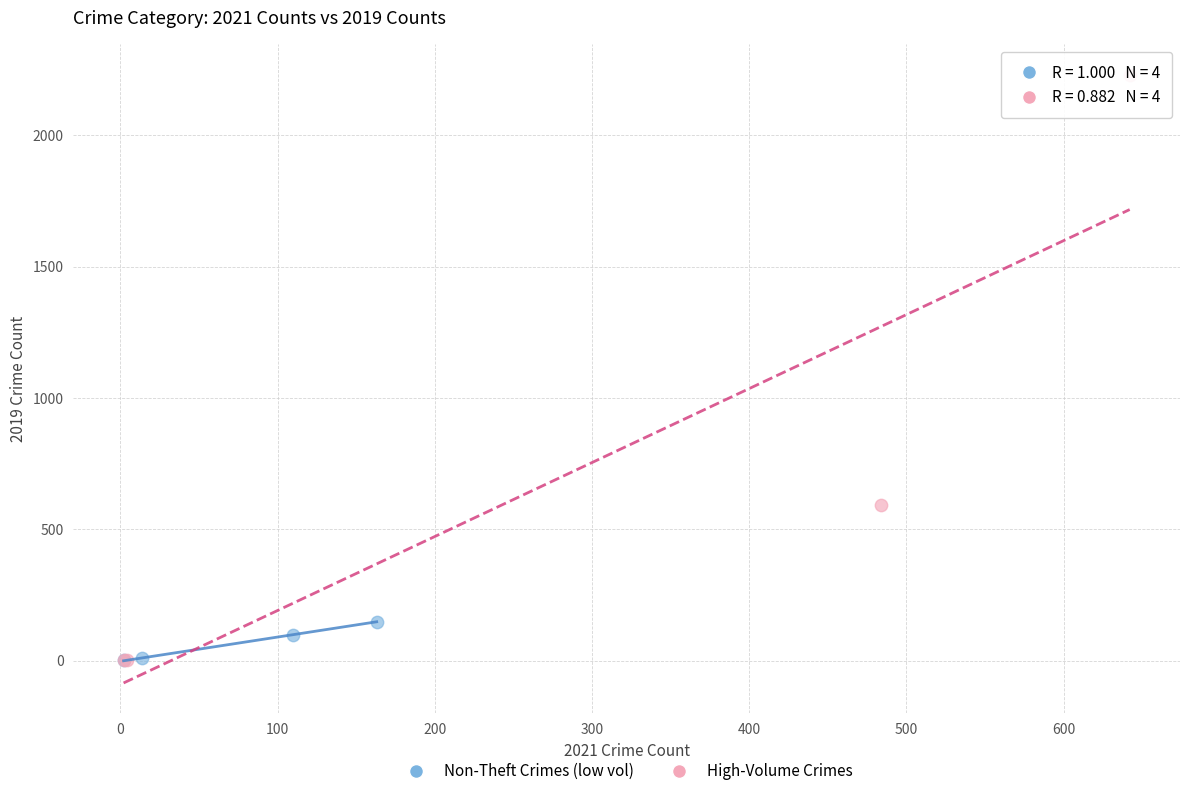

Which series reaches the maximum Y coordinate?

High-Volume Crimes